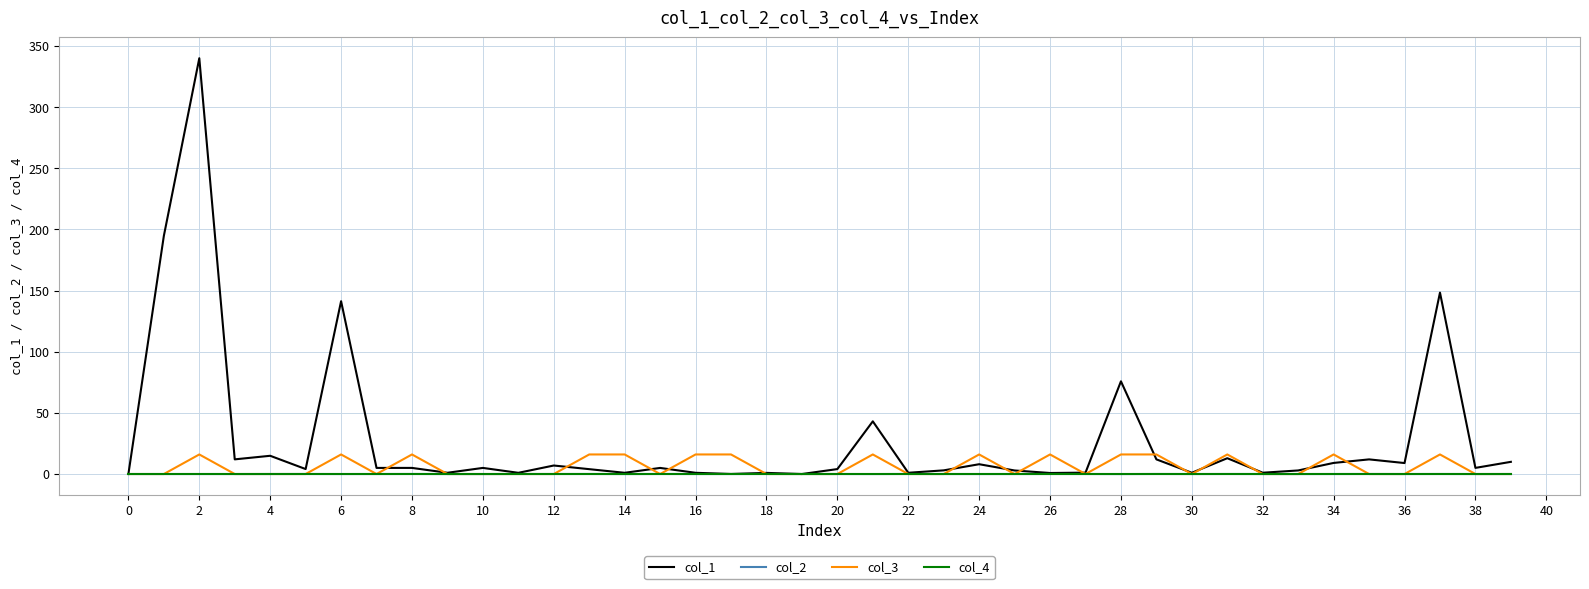

Which series has the largest range (max minus min)?

col_1